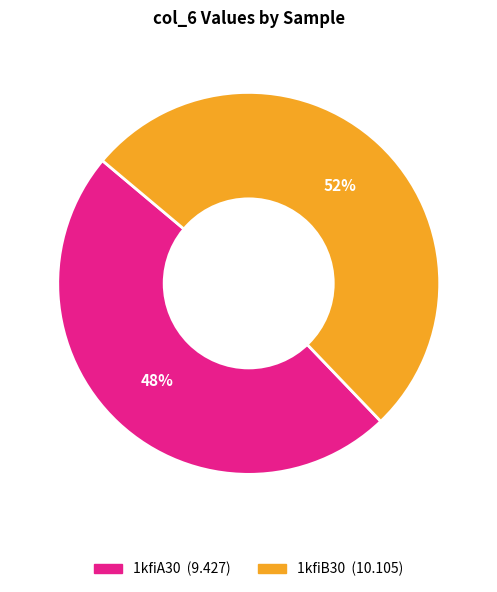

Which slice is the smallest?

1kfiA30